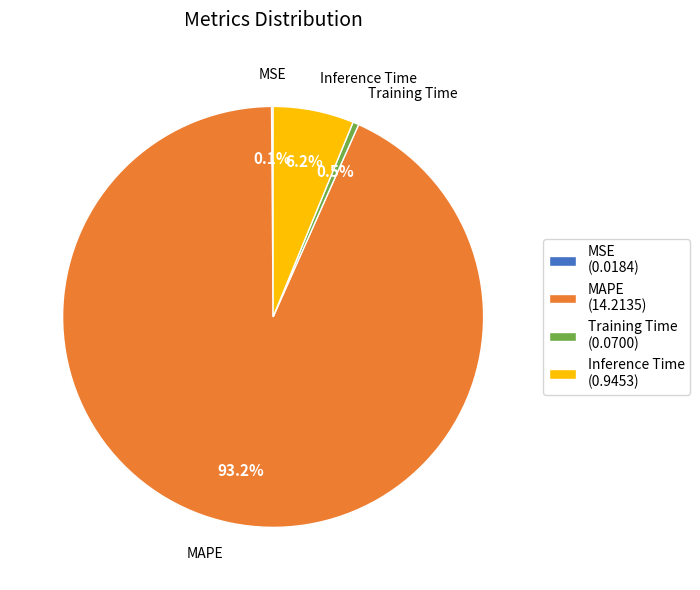

Does MAPE (14.2135) account for over 50% of the chart?

Yes